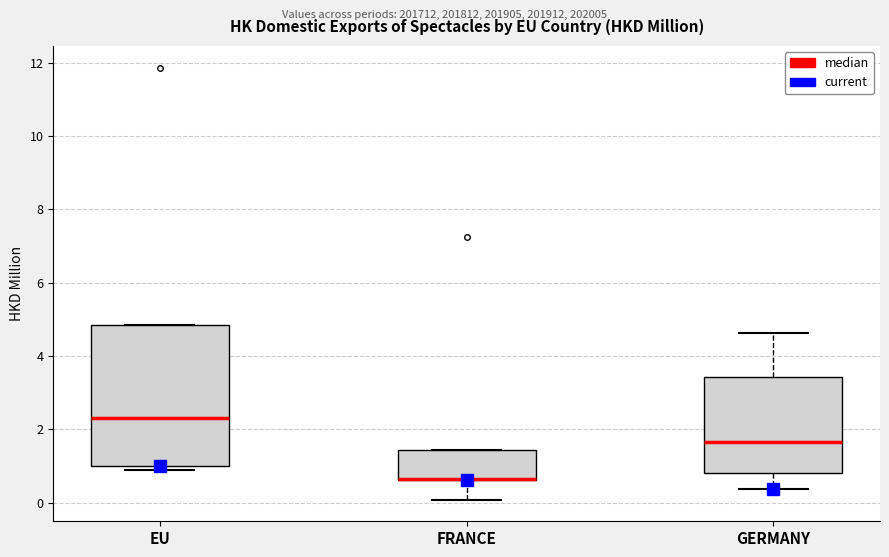

Where is the upper edge of the box for EU on the y-axis? The values are not printed on the chart, so give them approximately, as read against the axis.

4.8